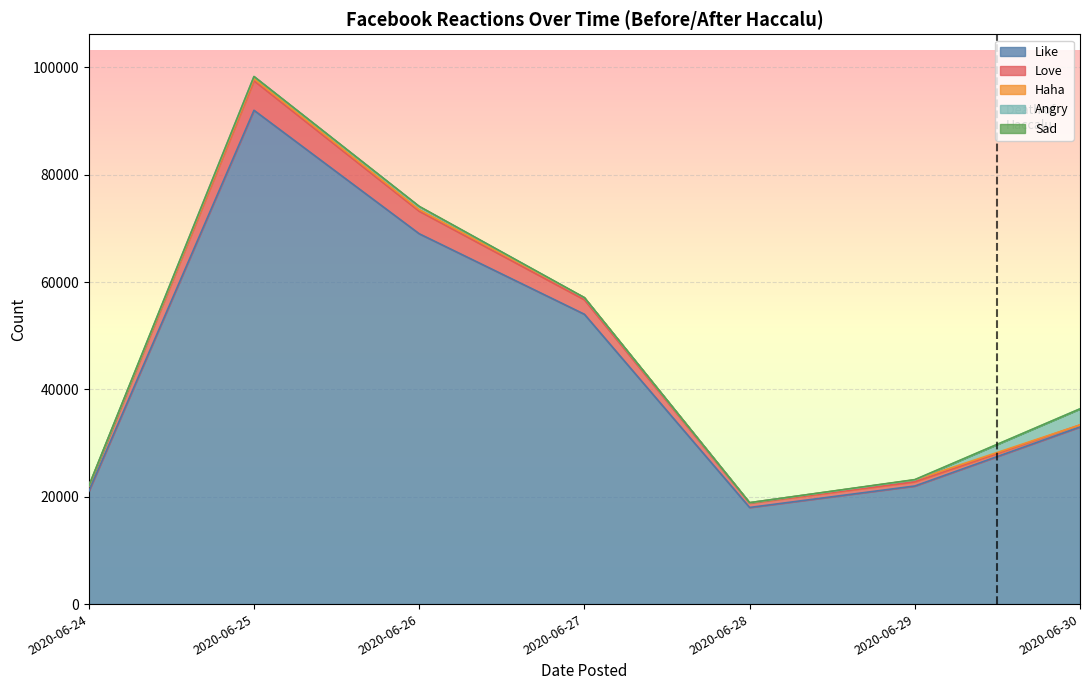

What is the value of the Like point at the 2nd from the left?

92000